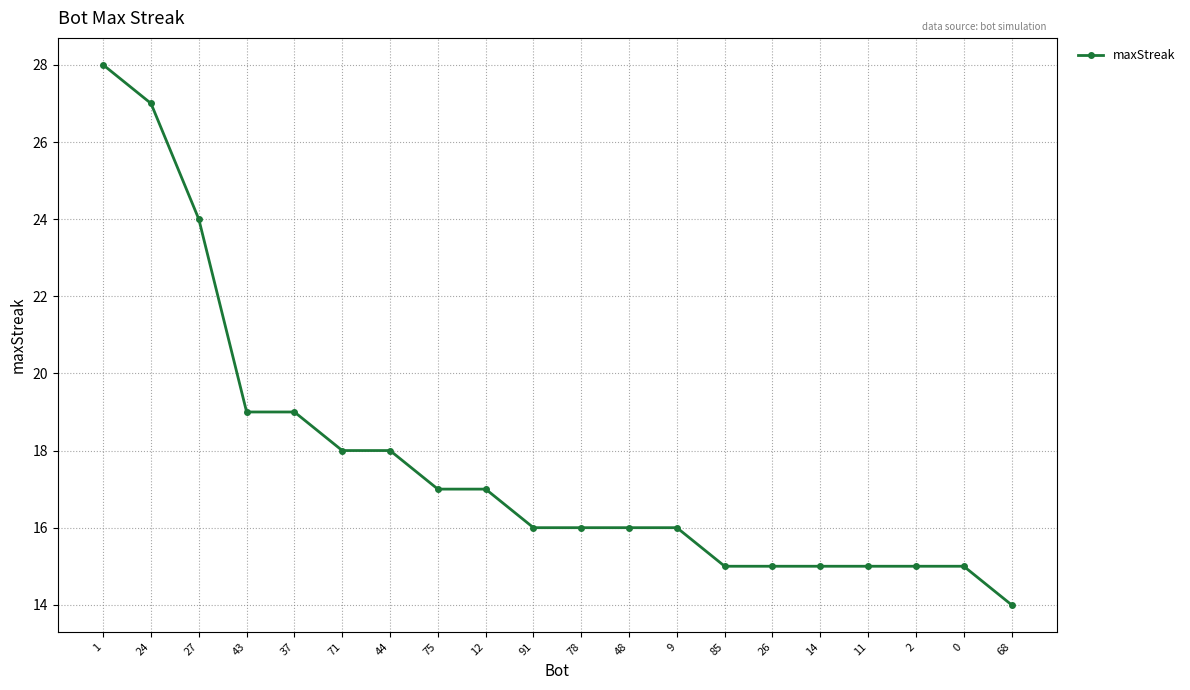

The value at 85 is 15. True or false?

True